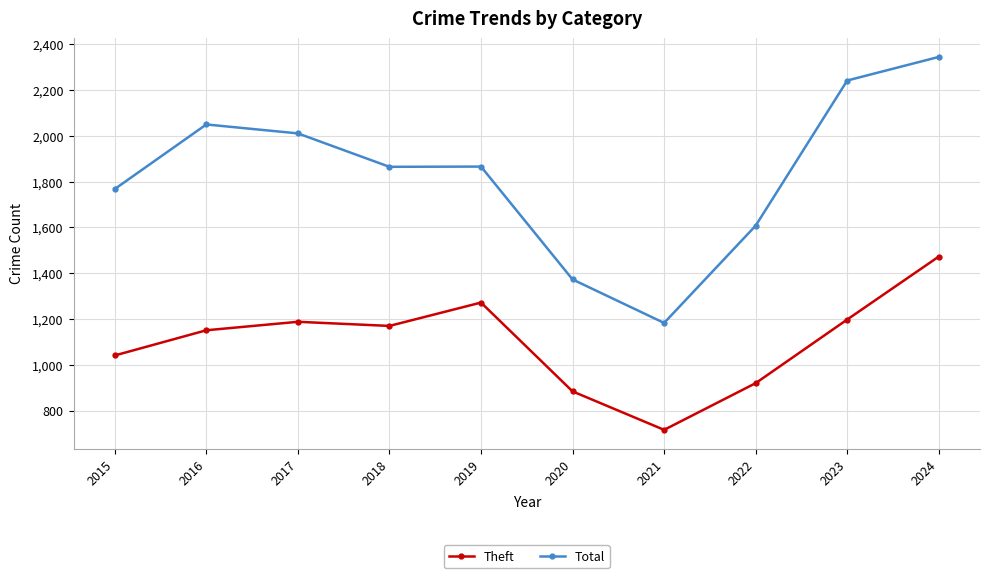

What is the difference between the maximum and minimum values in the Theft series?

757